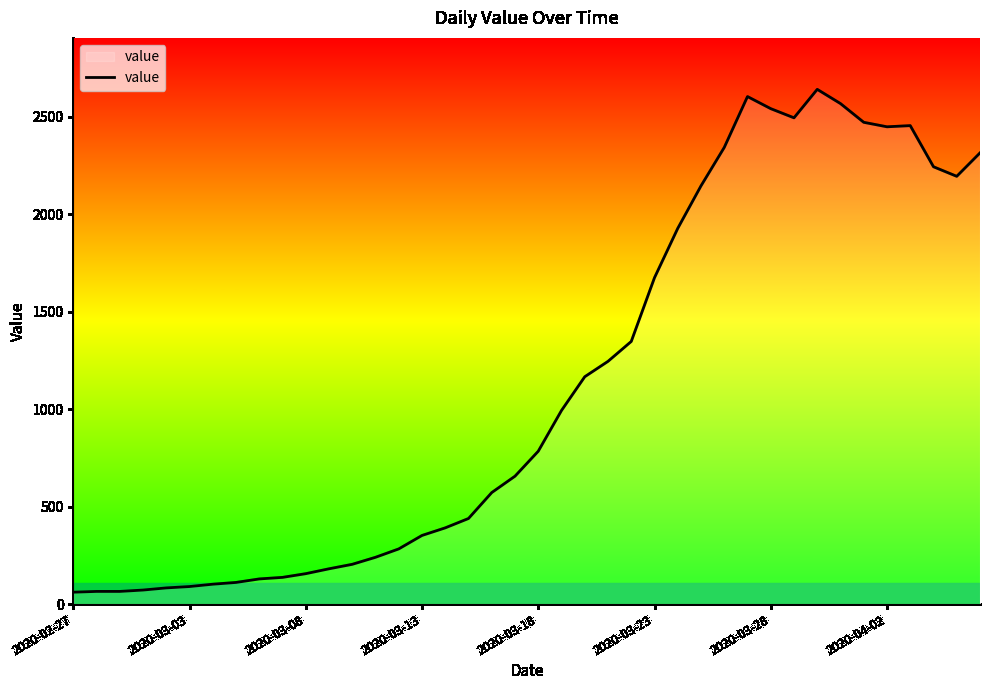

What is the smallest value displayed?

61